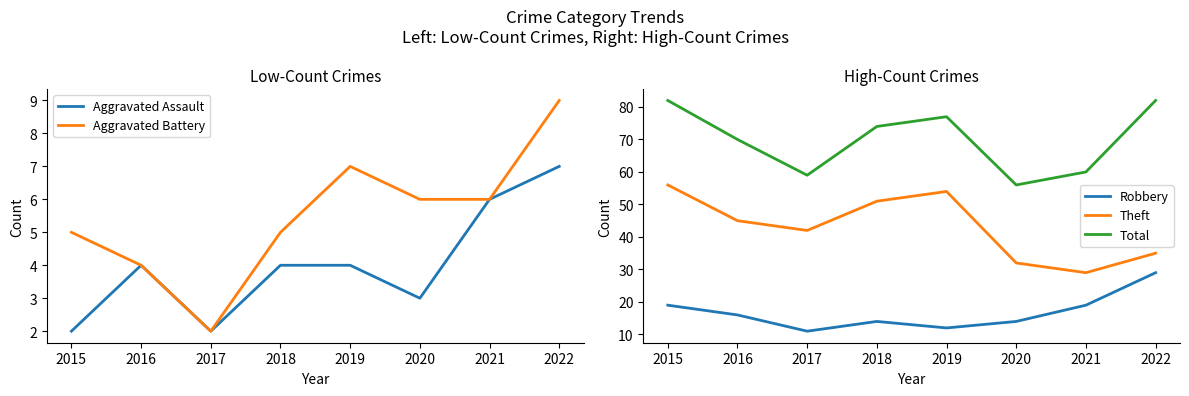

What is the difference between the maximum and second lowest values in the Aggravated Assault series?

5